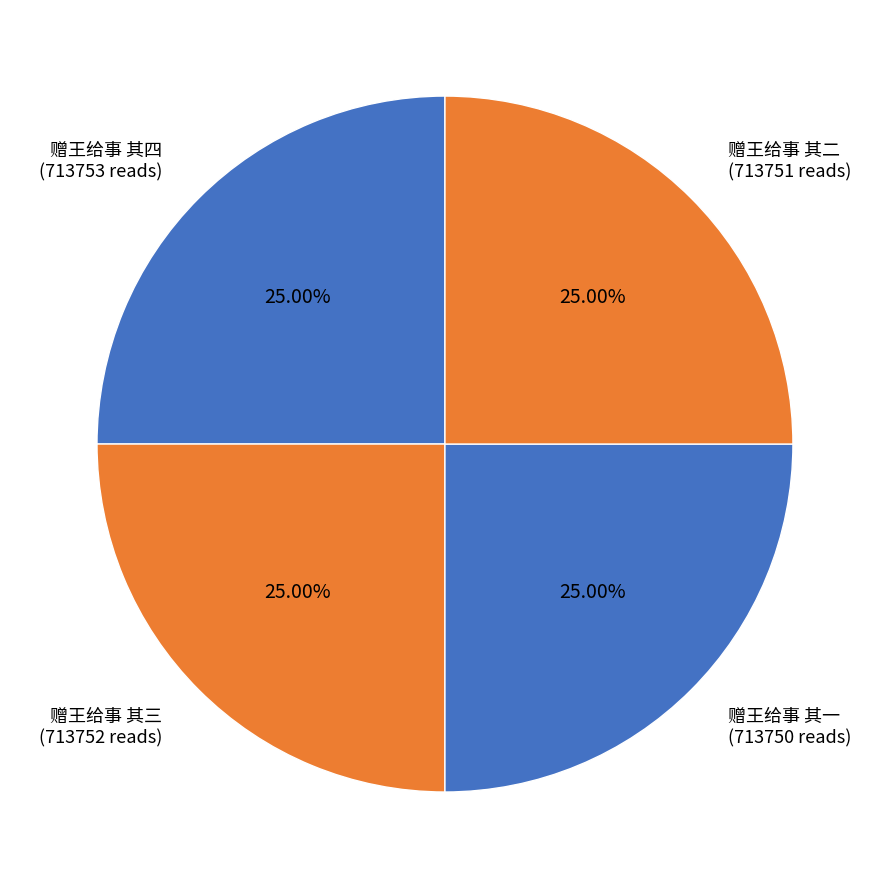

Count the number of slices in the pie.

4